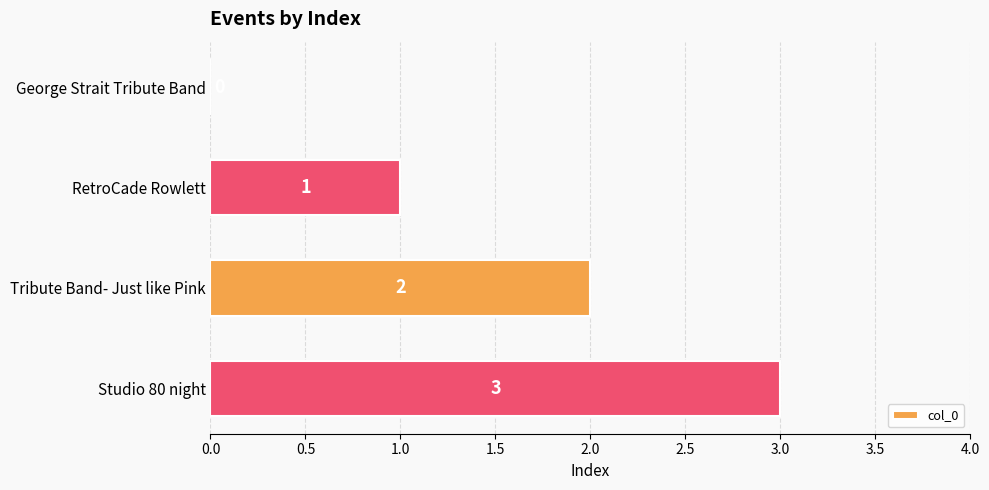

The value at RetroCade Rowlett is 1. True or false?

True